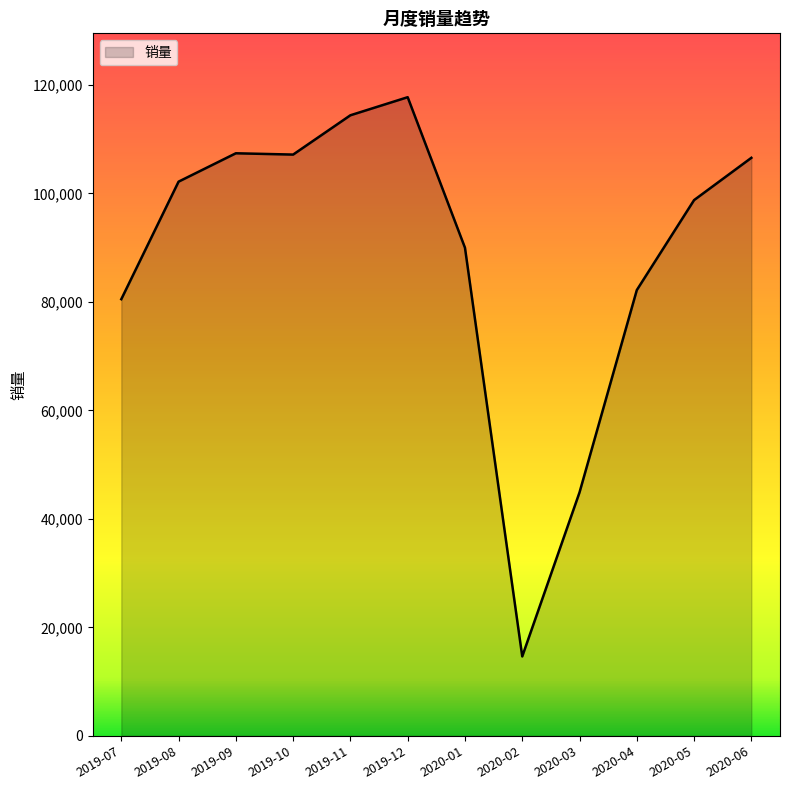

How many lines are shown in the chart?

1